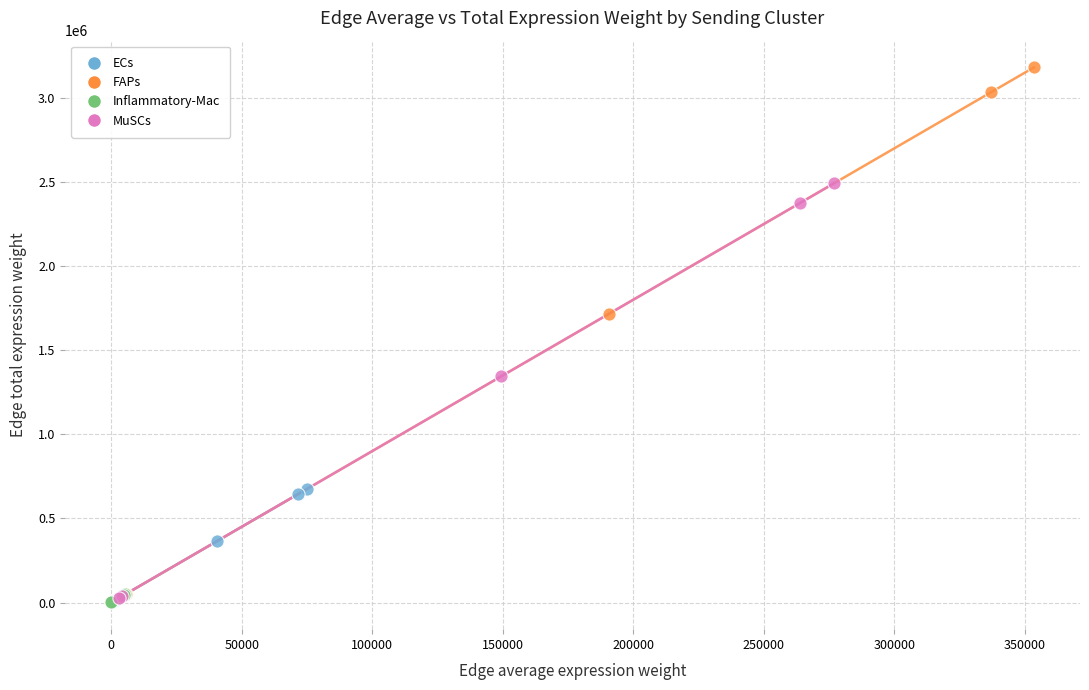

Which series reaches the maximum Y coordinate?

FAPs